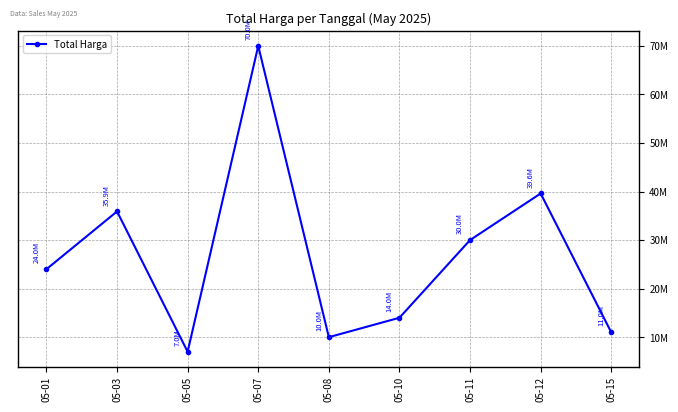

Does the chart have visible grid lines?

Yes